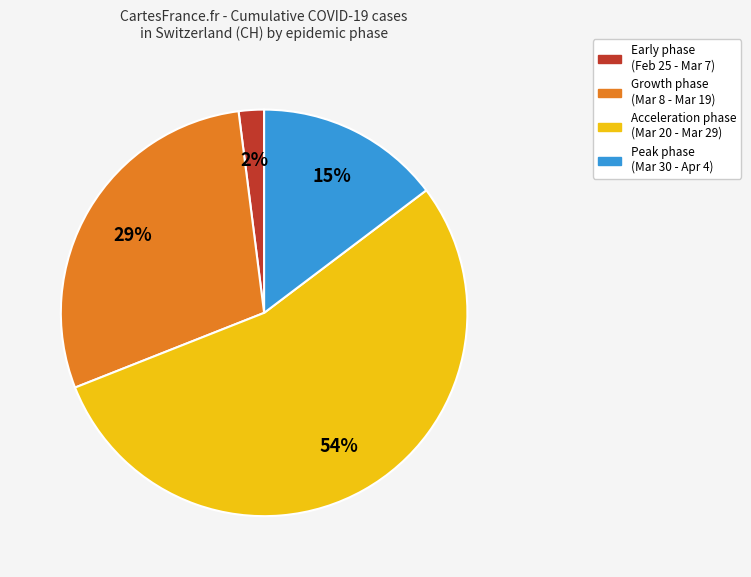

The Acceleration phase (Mar 20 - Mar 29) slice represents 54% of the pie. True or false?

True